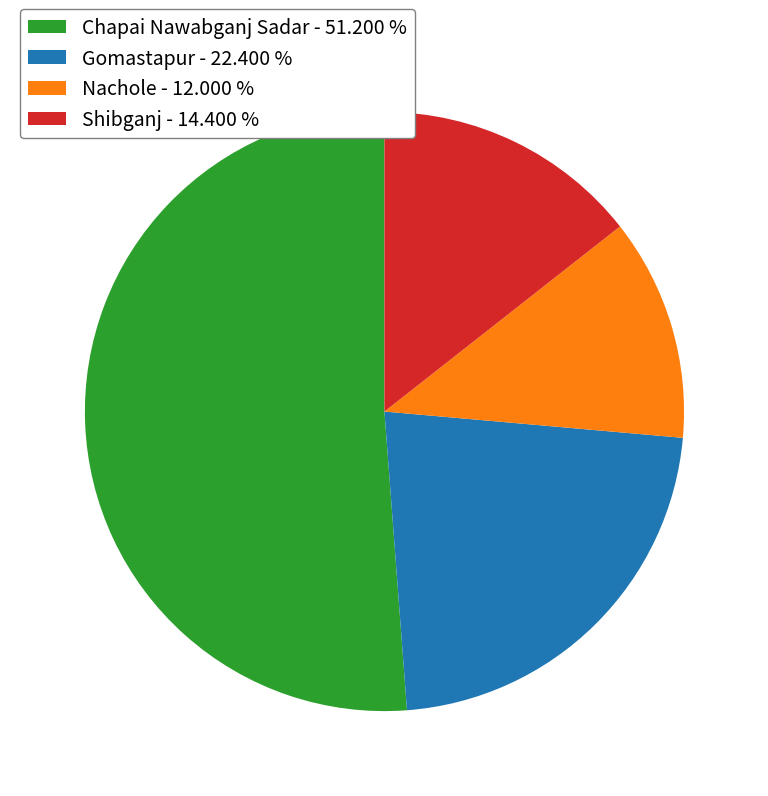

Rank the categories by value from lowest to highest.

Nachole - 12.000 %, Shibganj - 14.400 %, Gomastapur - 22.400 %, Chapai Nawabganj Sadar - 51.200 %